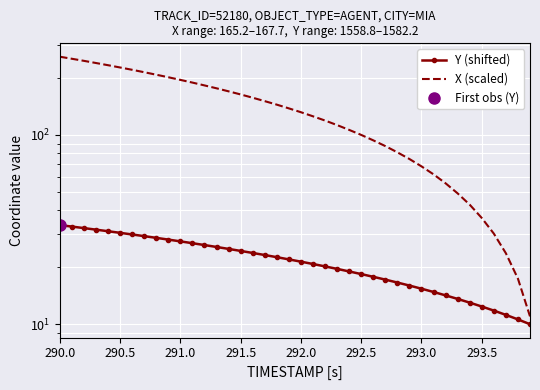

What is the difference between the maximum and minimum values in the X (scaled) series?

247.9